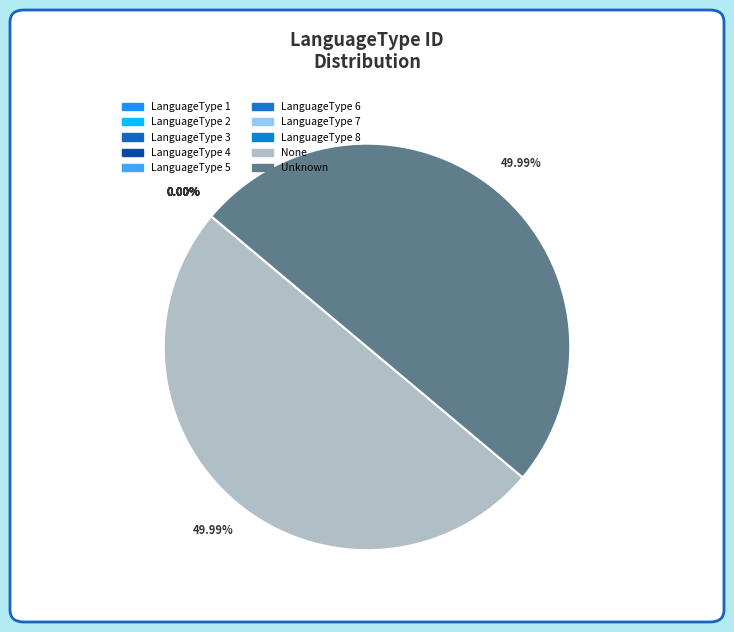

To the nearest percent, what is the difference between the largest and smallest slice percentages?

50%